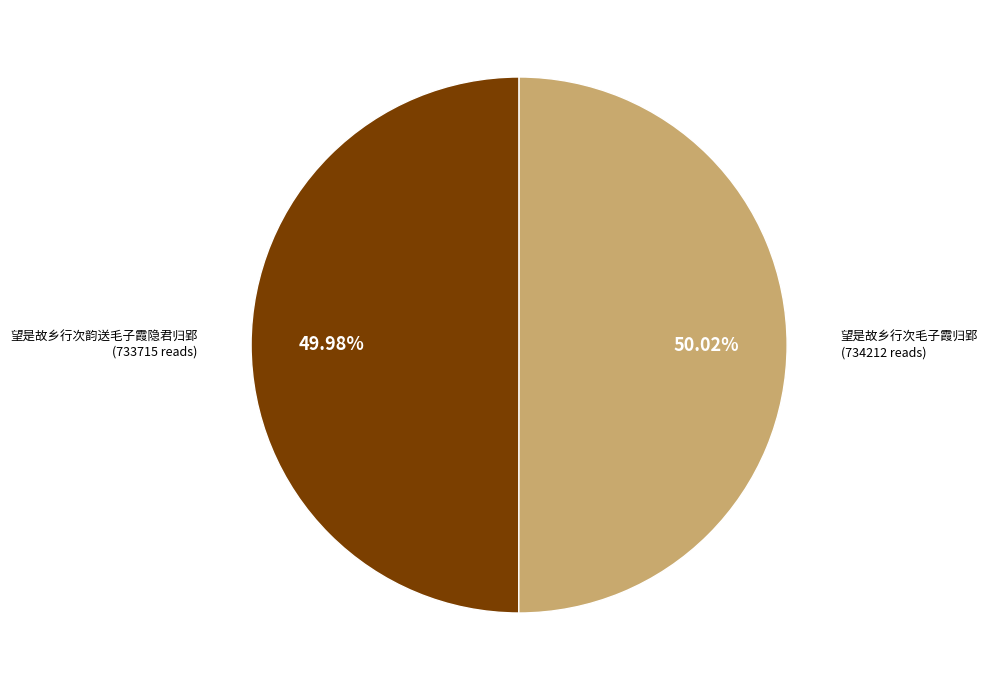

Is there a majority slice in this chart?

Yes